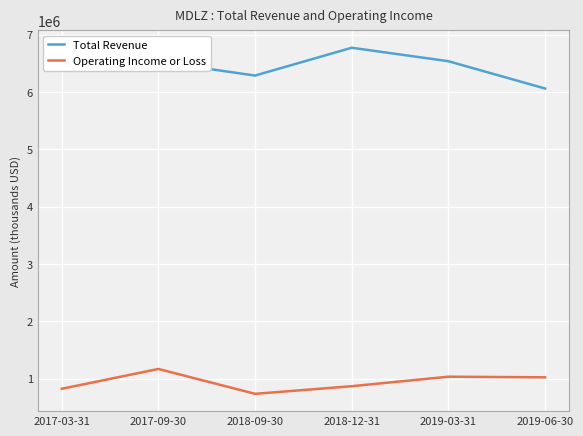

What value does the Total Revenue series have at 2019-03-31?

6538000